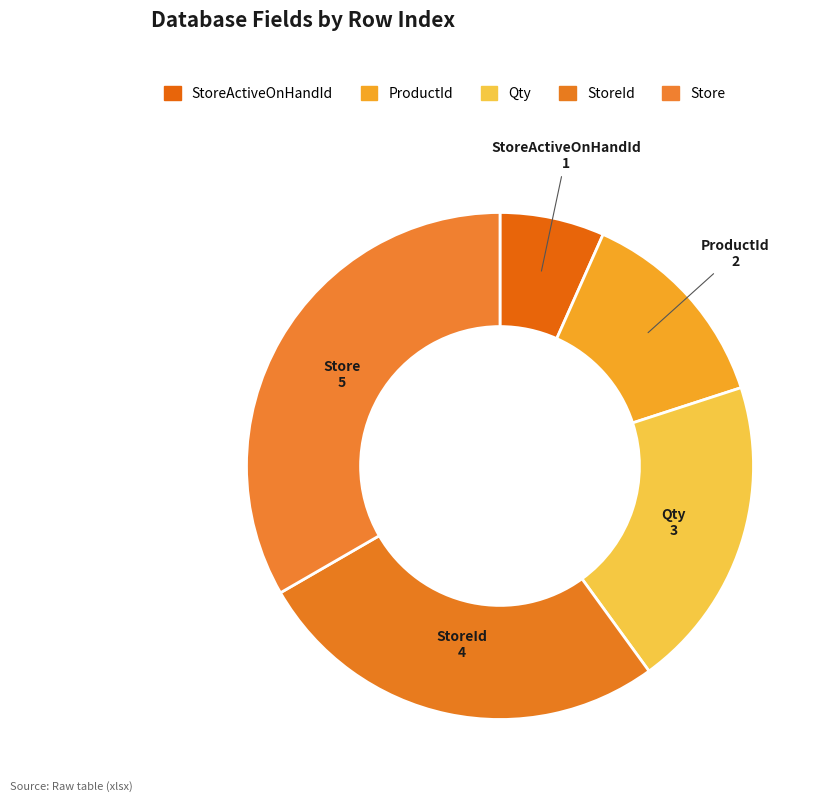

Count the number of slices in the pie.

5